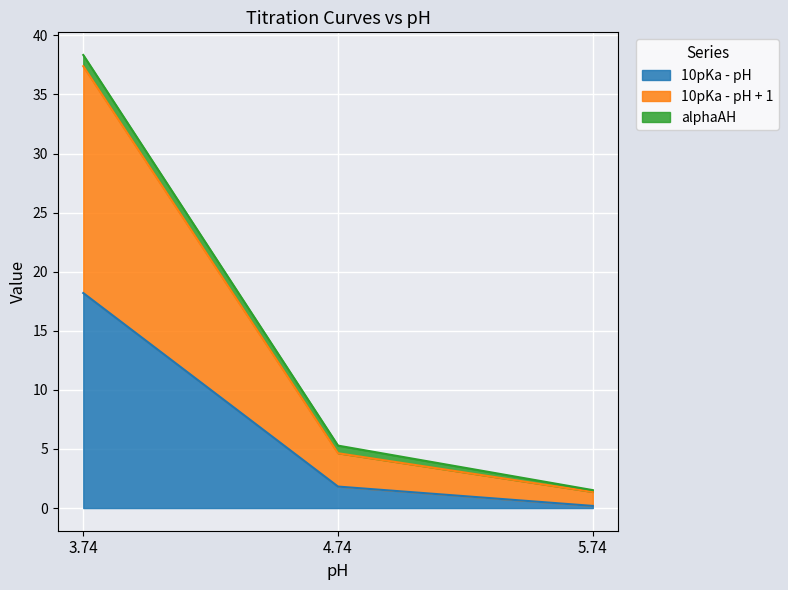

The value of 10pKa - pH at 3.74 is 30.0. True or false?

False